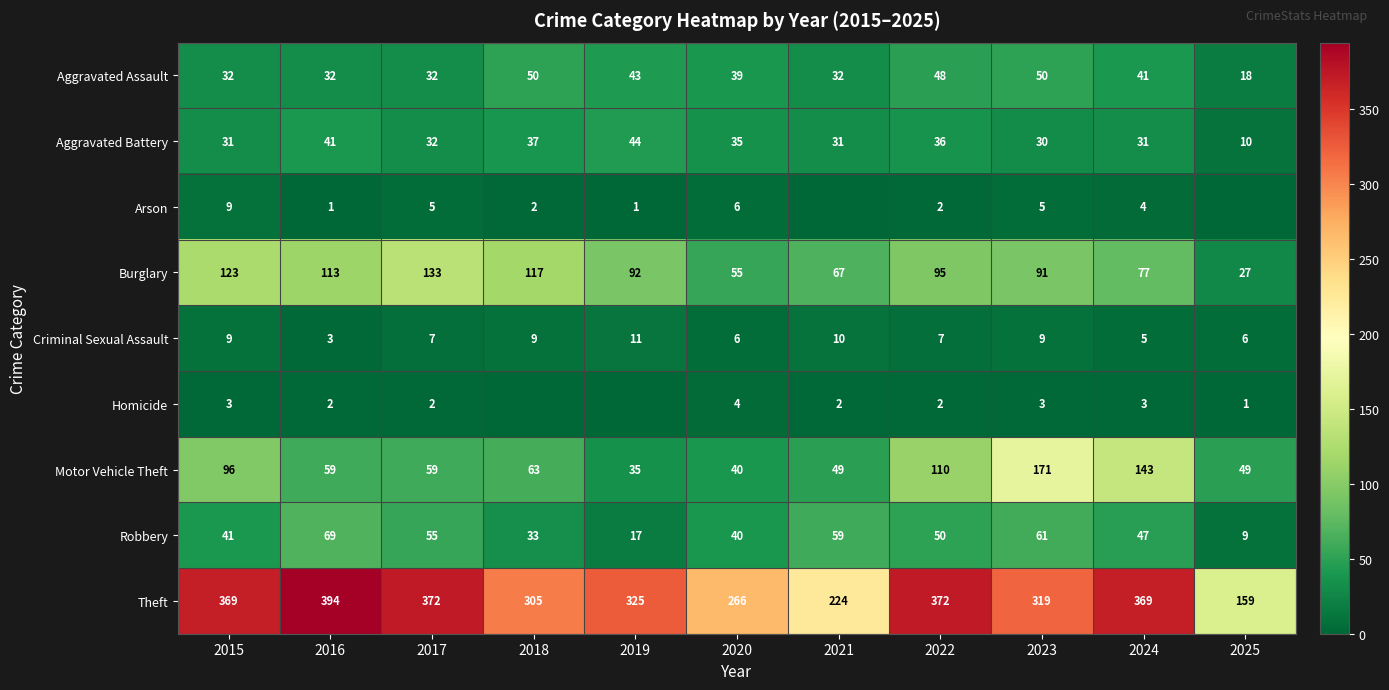

How many values in the Burglary series are below 92?

5